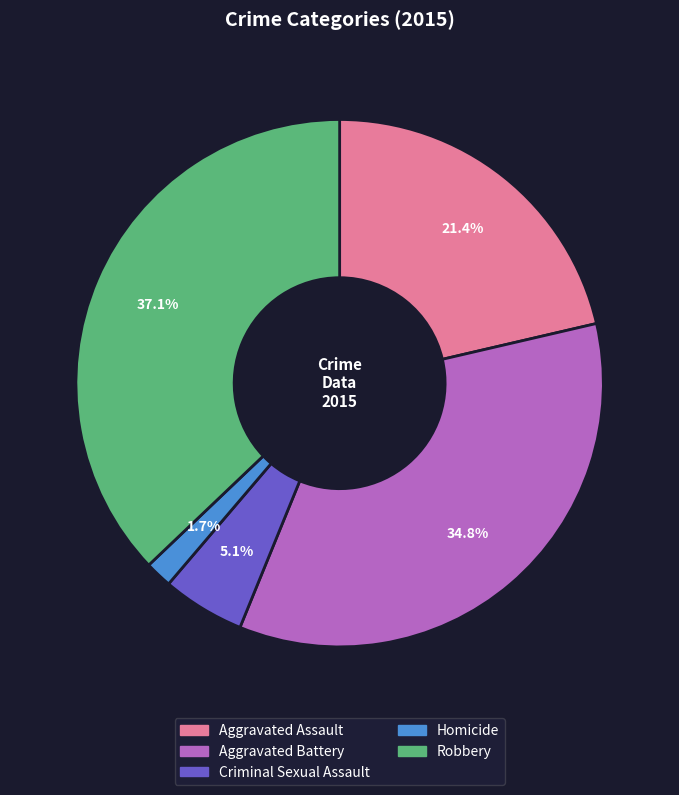

To the nearest percent, what is the average slice percentage?

20%